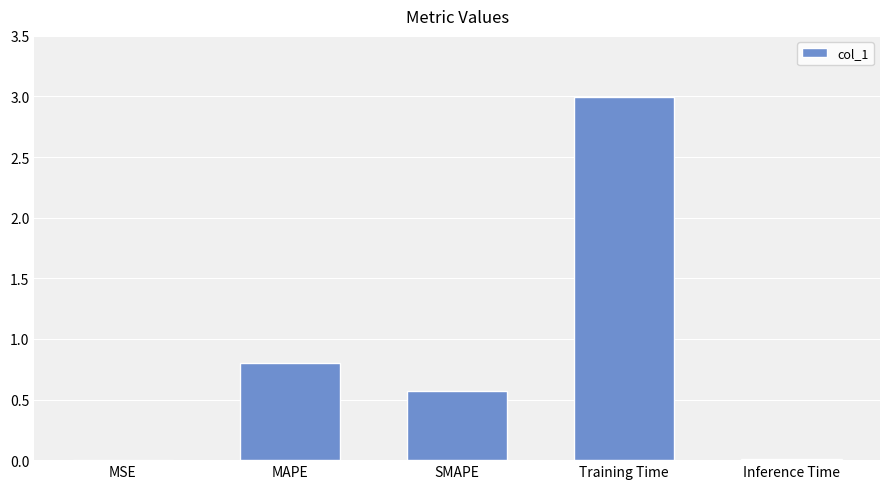

What is the difference between the values at Inference Time and Training Time?

3.0